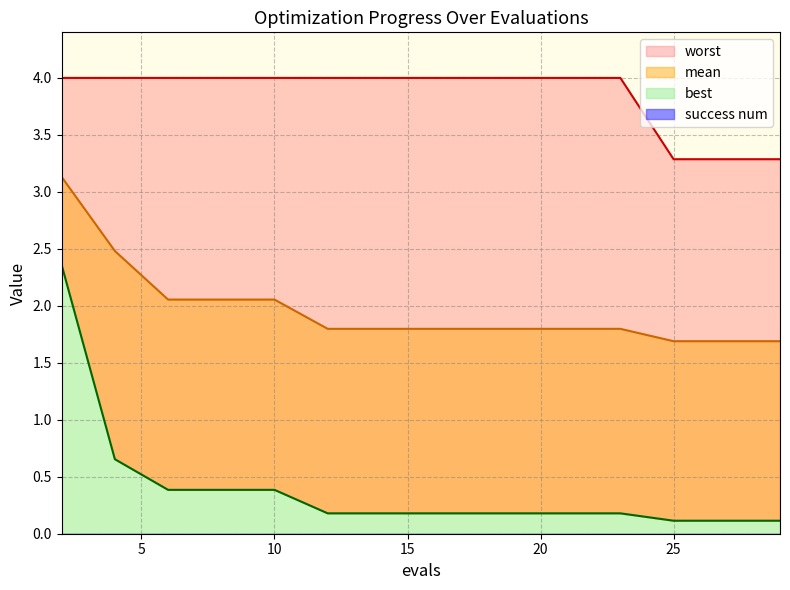

True or false: worst and best cross at least once.

False